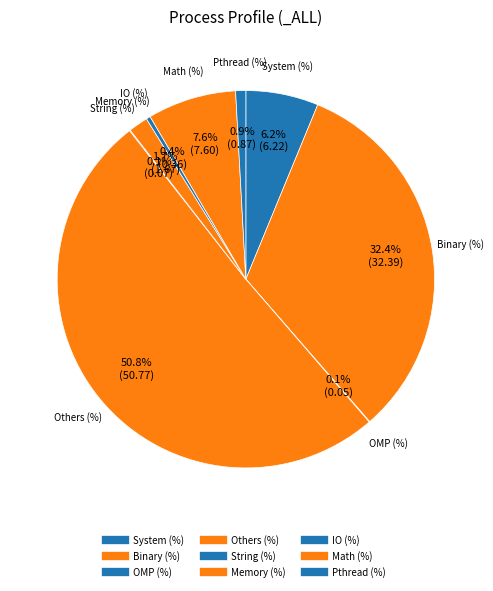

What is the ratio of the value at Math (%) to the value at Memory (%)?

4.6